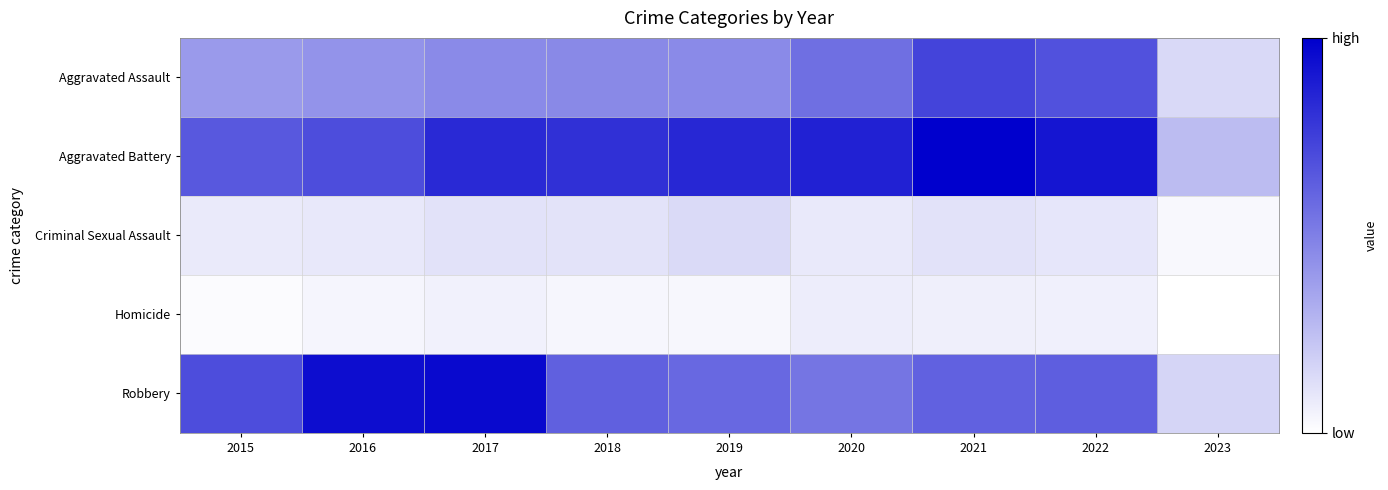

Which label corresponds to the largest value in the chart?

2021